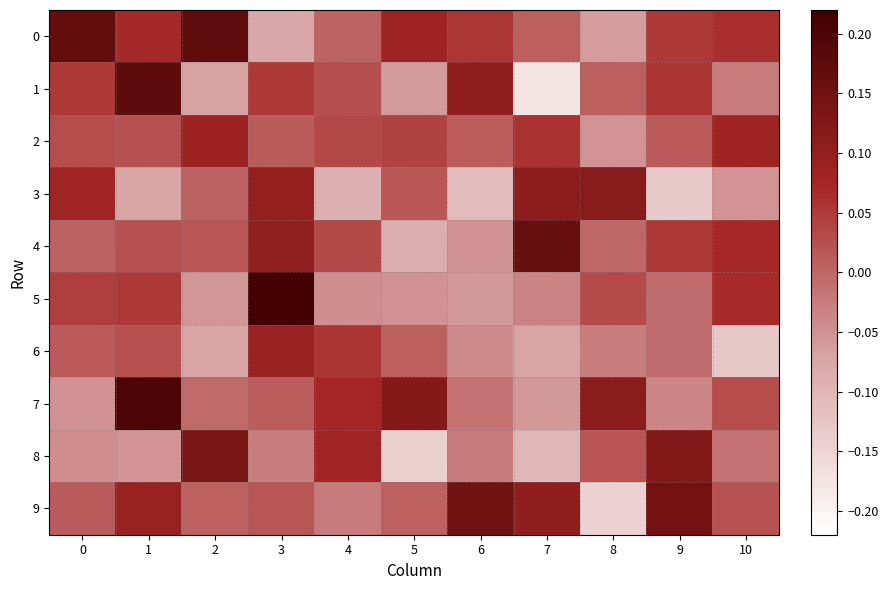

At 1, list the series in order from smallest to largest.

3, 8, 2, 6, 4, 5, 0, 9, 1, 7